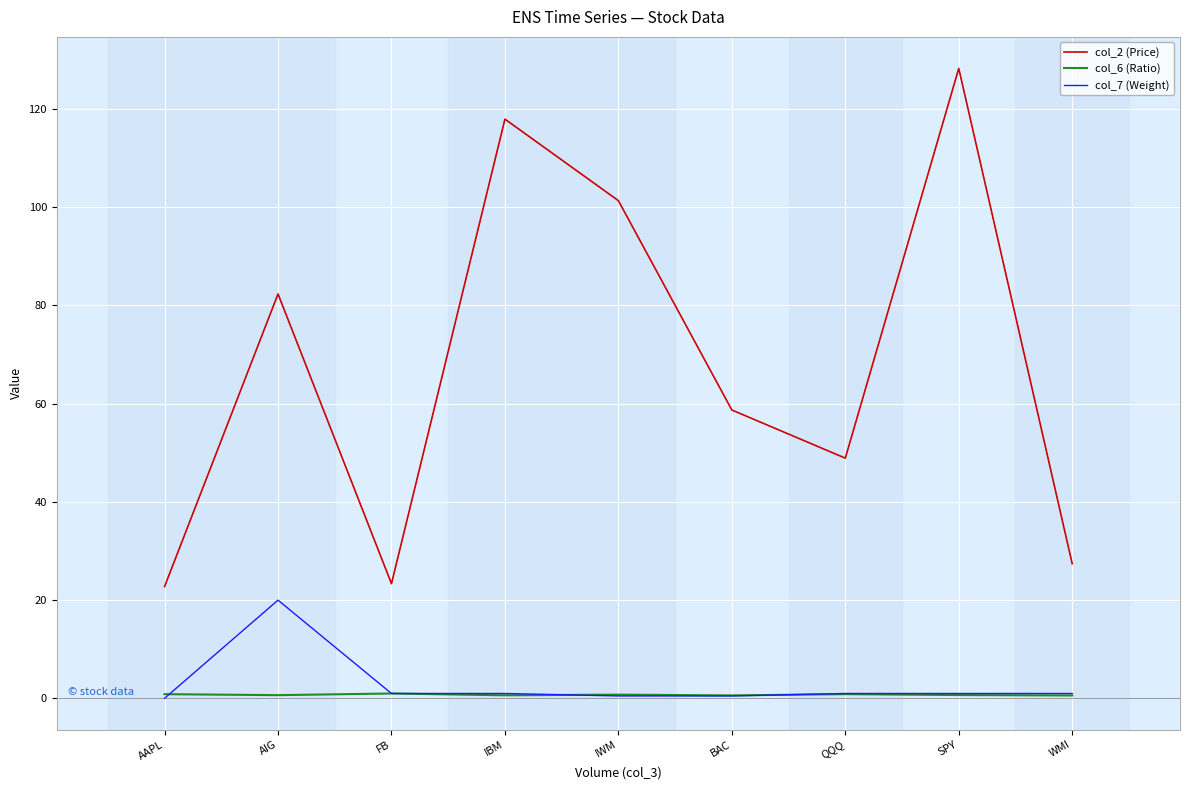

List the series in order of their peak value, highest first.

col_2 (Price), col_7 (Weight), col_6 (Ratio)